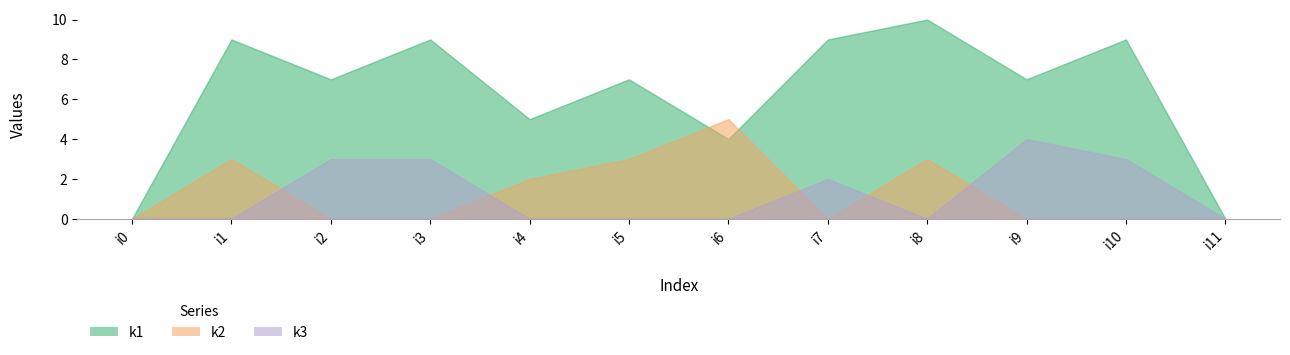

Where is k3 nearest to the value 2?

i7